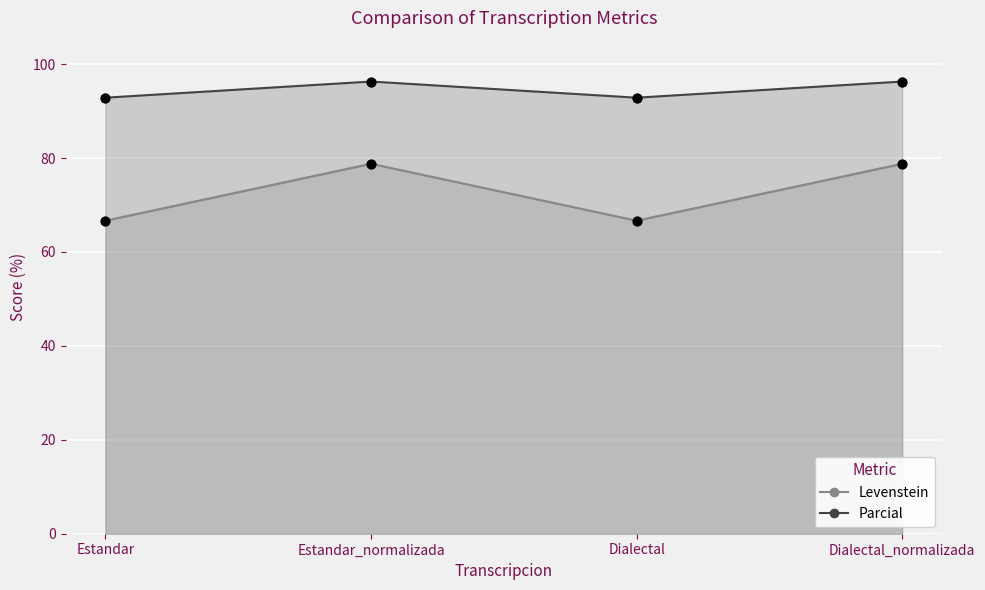

Is the value of Parcial at Dialectal_normalizada greater than the value of Levenstein at Estandar?

Yes